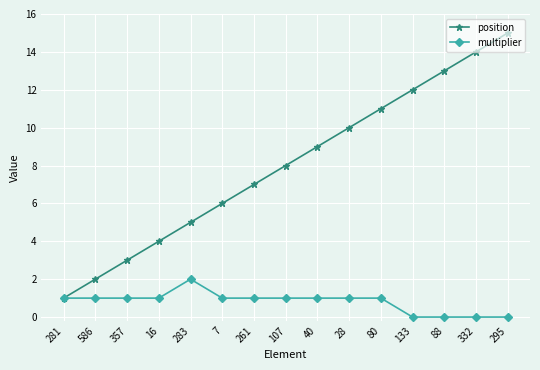

Which series has the widest spread of values?

position